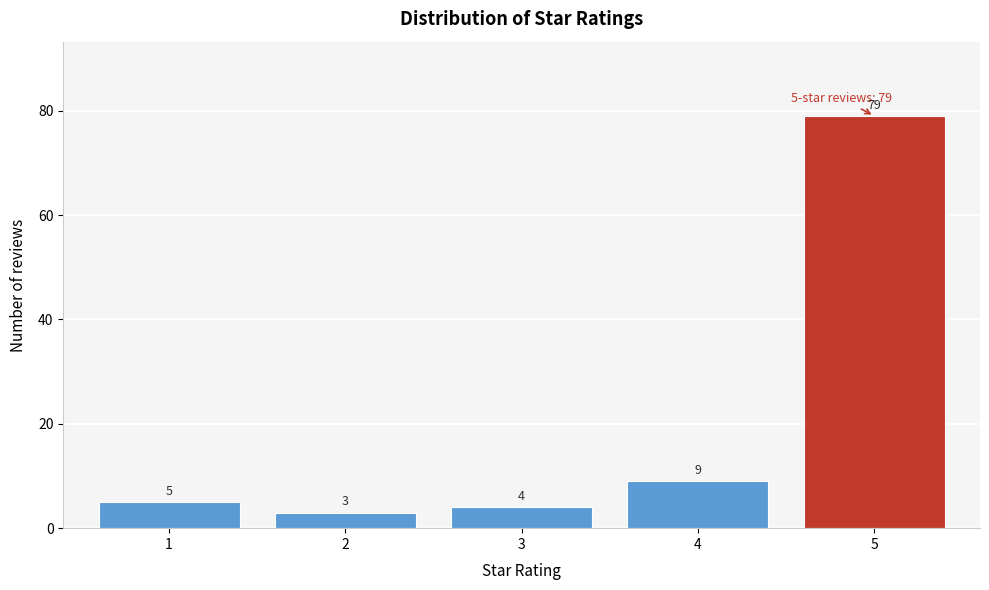

Reading left to right, what are all the values shown in this chart?

1=5	2=3	3=4	4=9	5=79